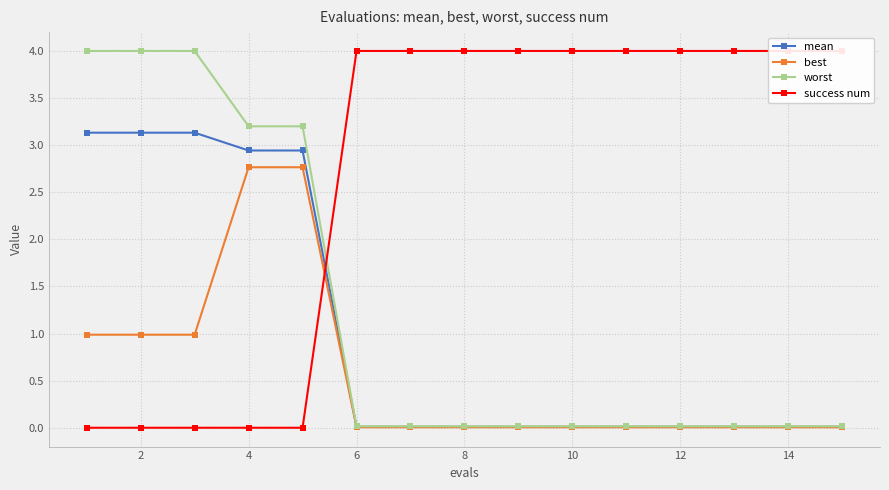

At how many categories does at least one series exceed 2?

15